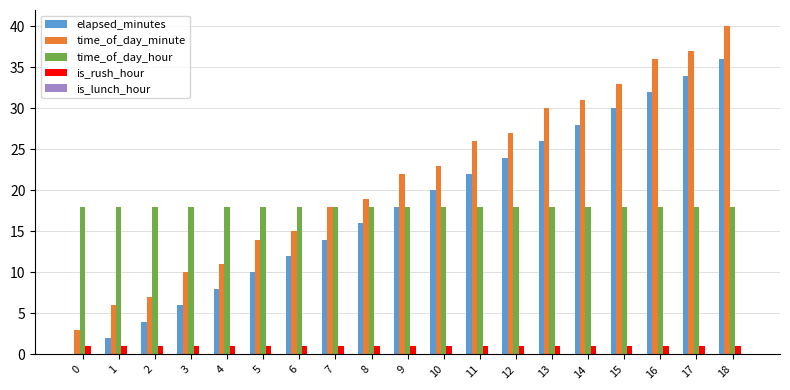

Which series has the widest spread of values?

time_of_day_minute